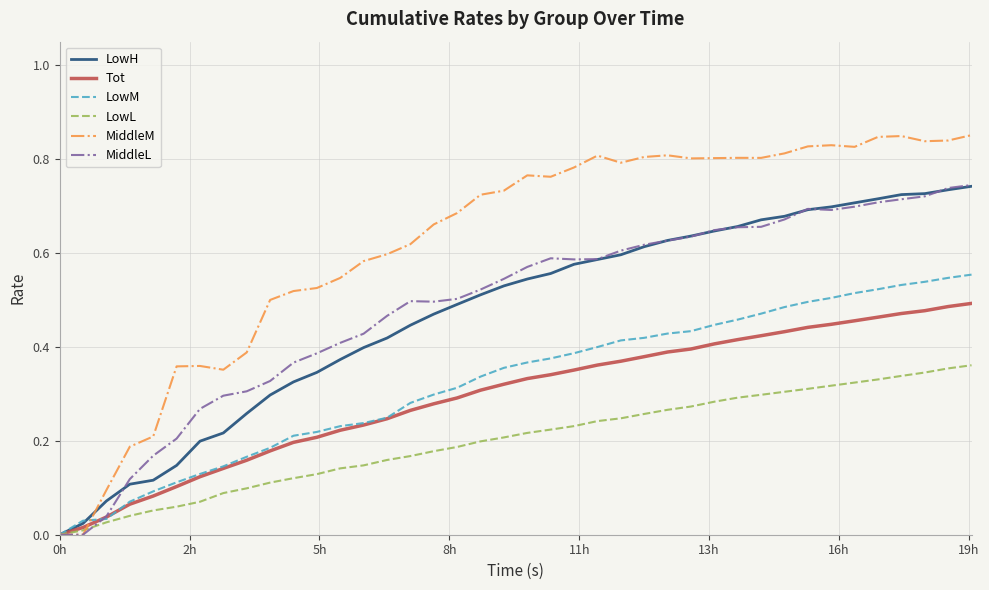

Which series has the largest range (max minus min)?

MiddleM